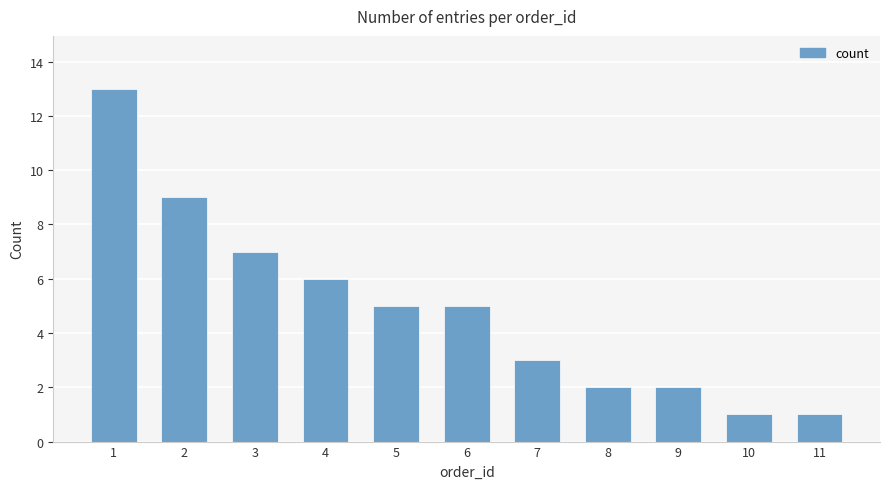

Which has a higher value, 6 or 9?

6